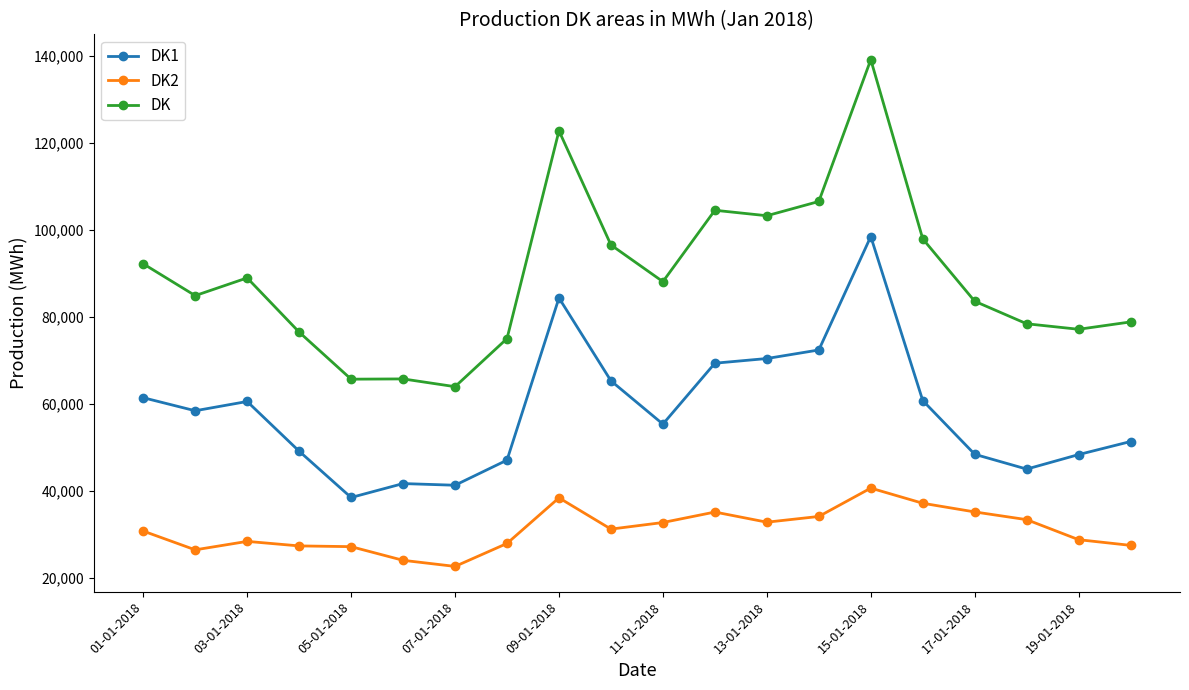

True or false: DK2 and DK cross at least once.

False